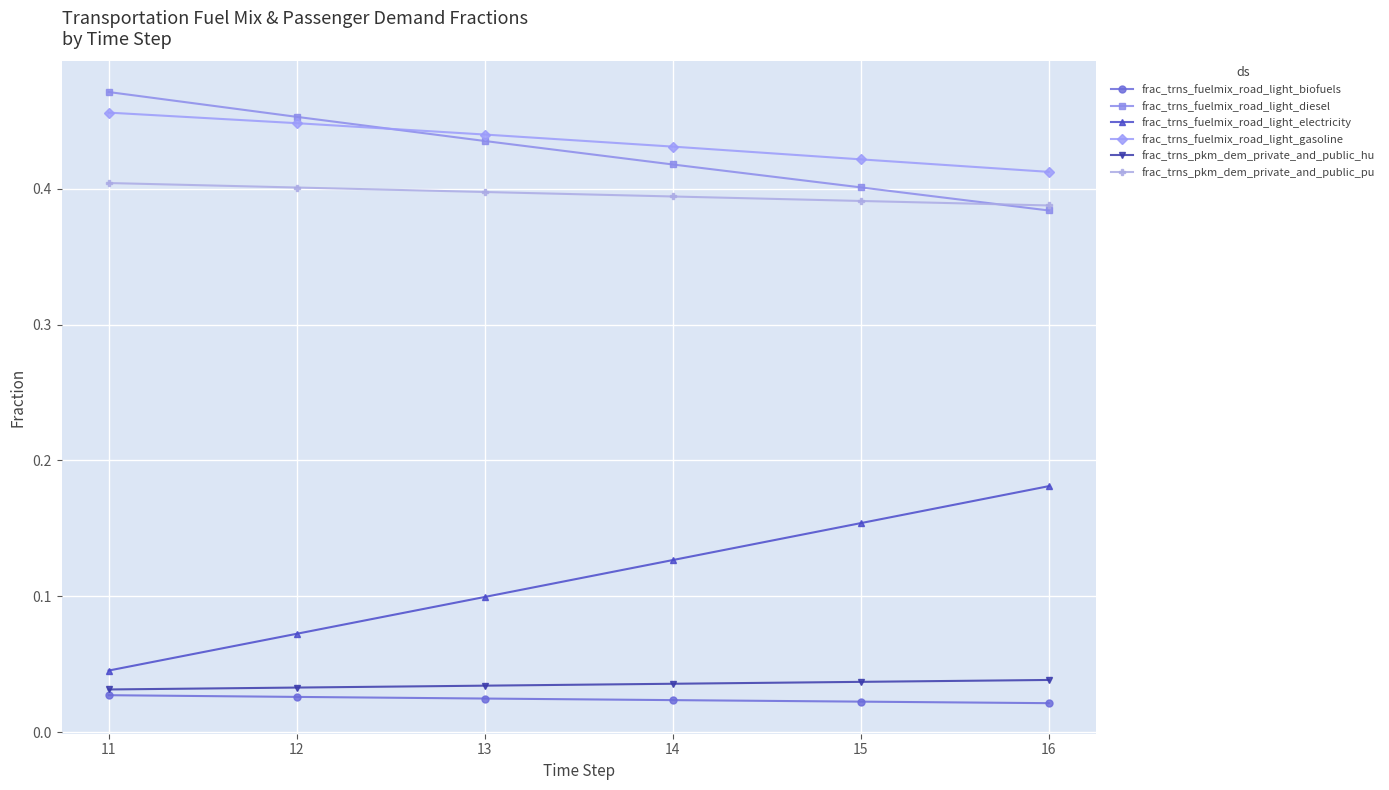

Between 11 and 12, which series saw the biggest shift?

frac_trns_fuelmix_road_light_electricity